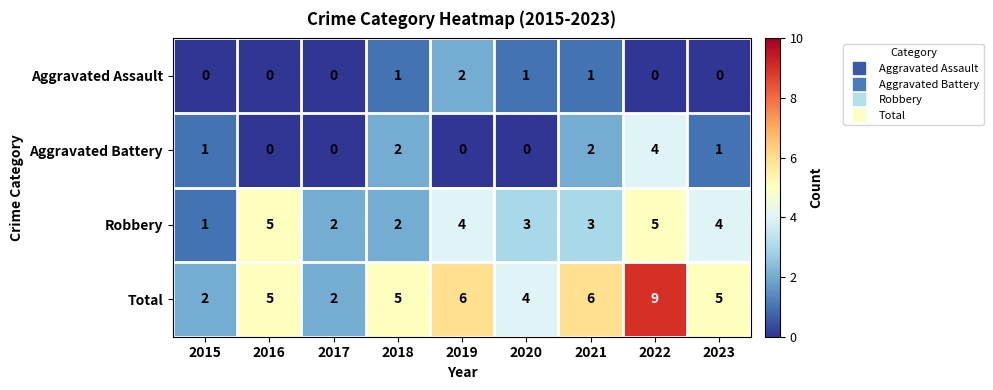

The Total series shows 3 at 2022. True or false?

False